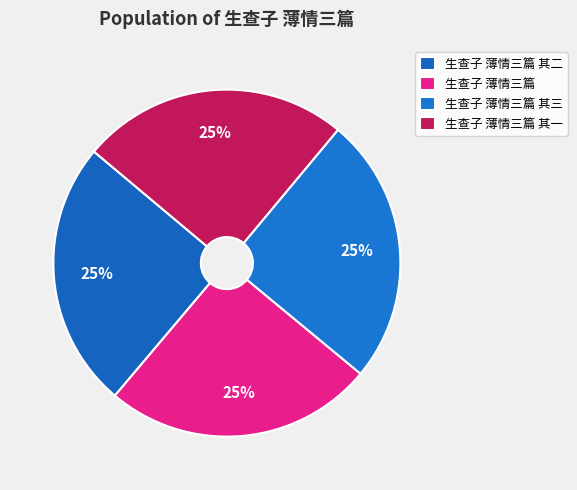

How many segments does this pie chart have?

4